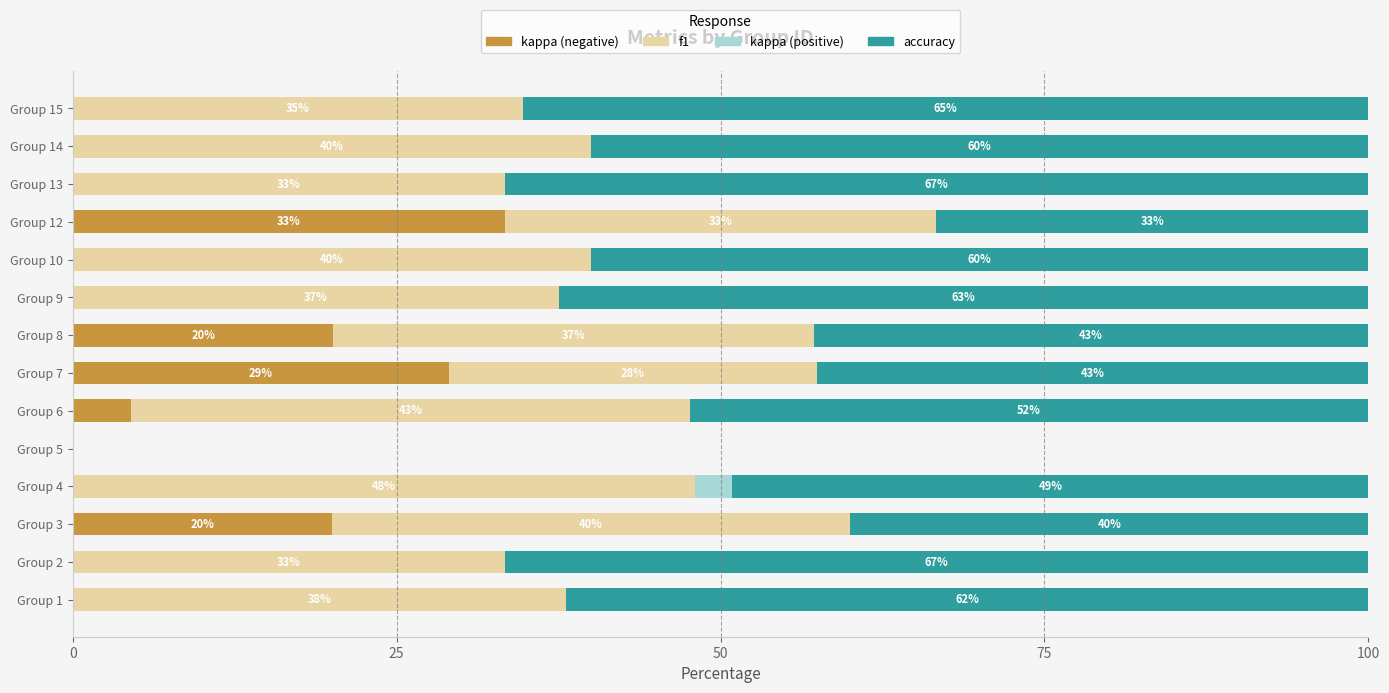

What is the total value across all series at Group 9?

100.0